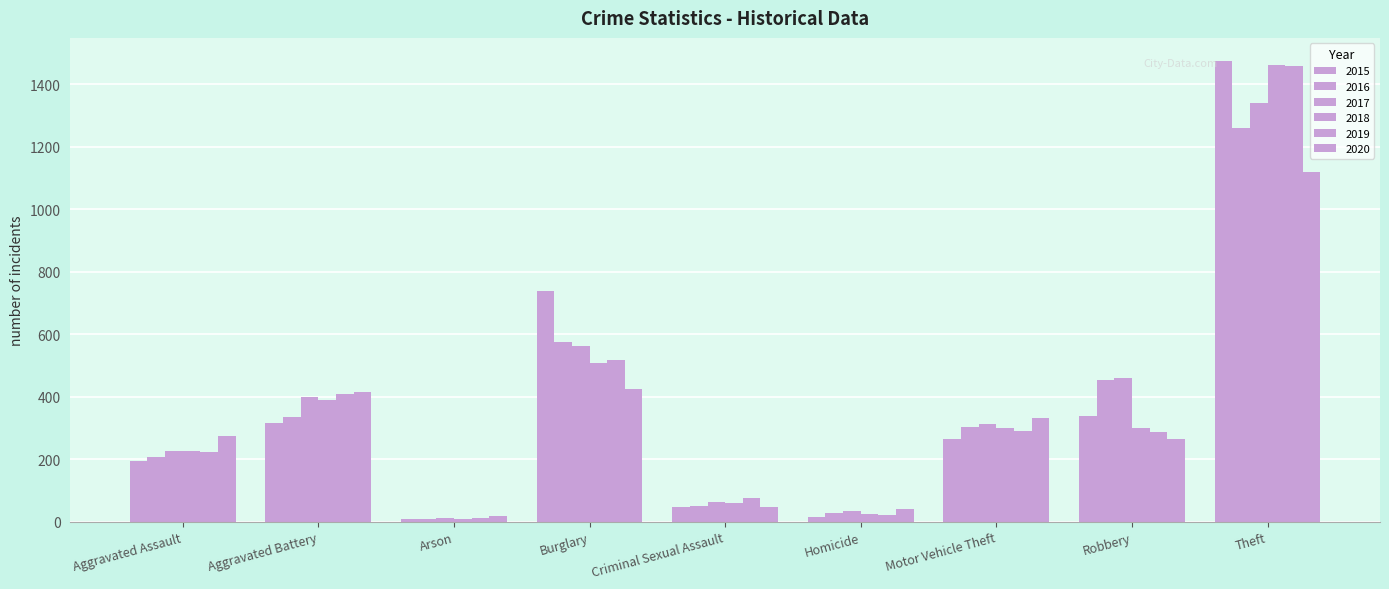

The 2015 series shows 458 at Aggravated Battery. True or false?

False